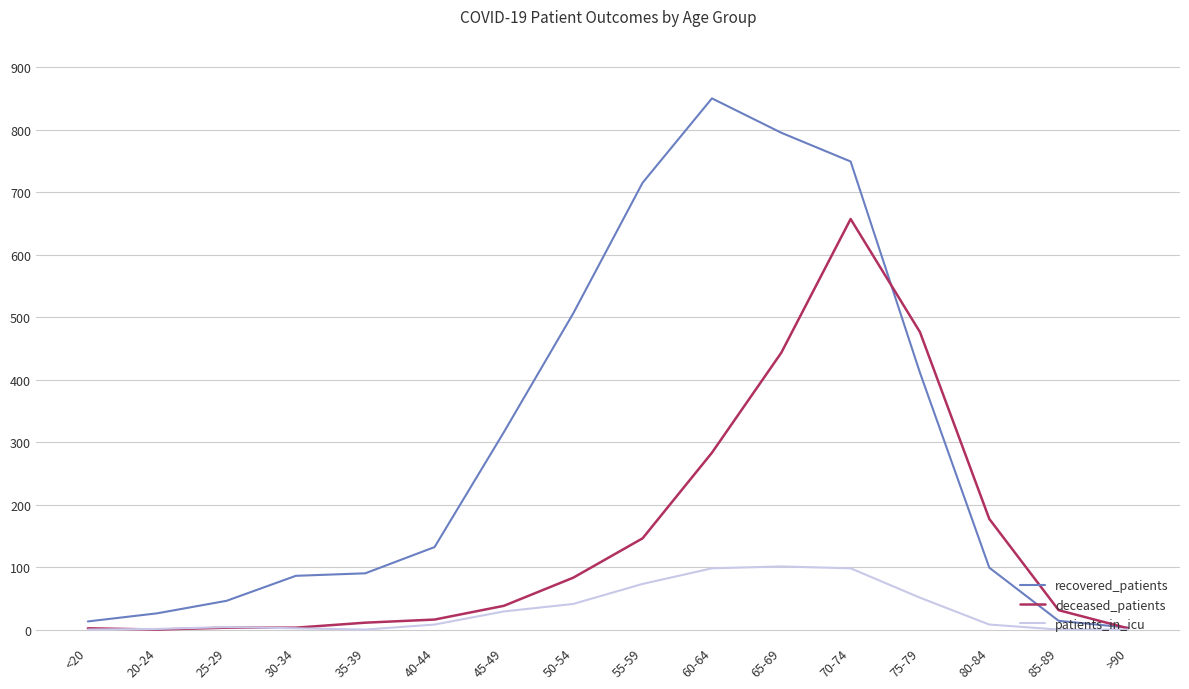

Is the value of recovered_patients at 85-89 greater than the value of patients_in_icu at 65-69?

No